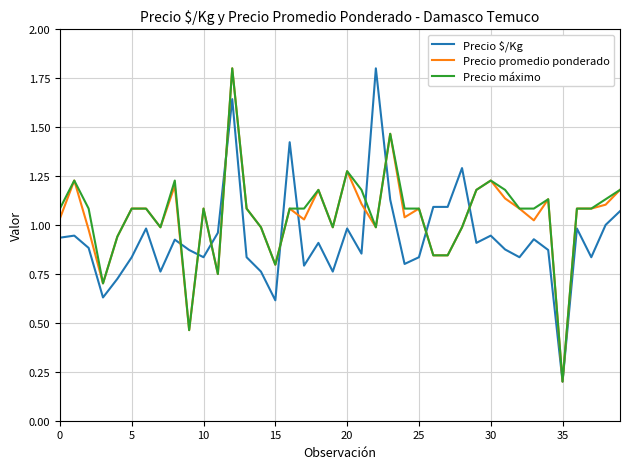

What is the maximum value shown in the chart?

1.8